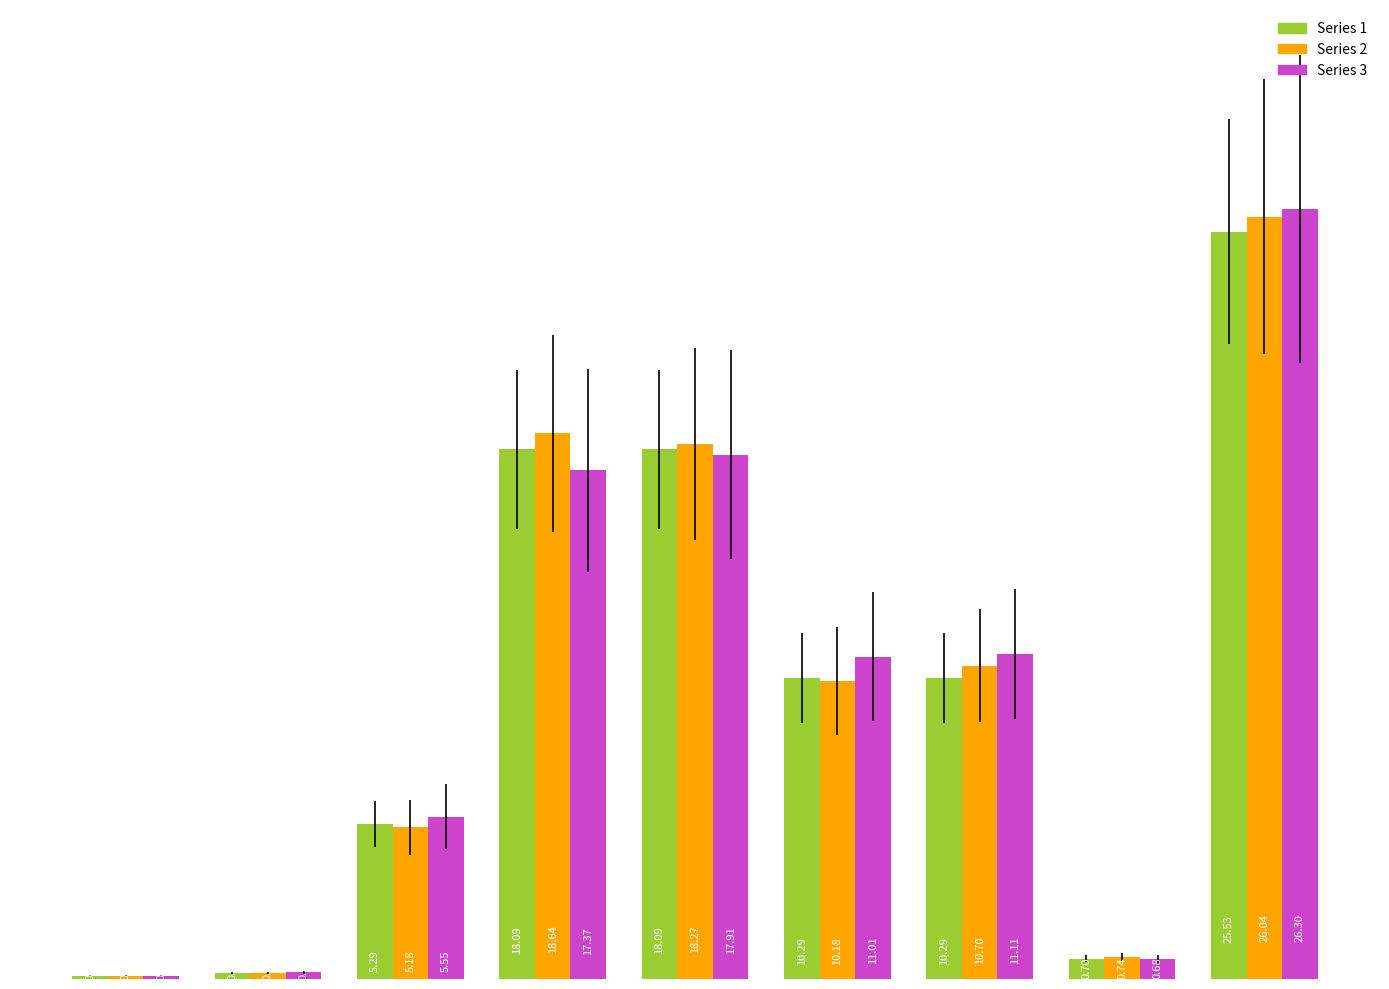

Which series has the widest spread of values?

Series 3